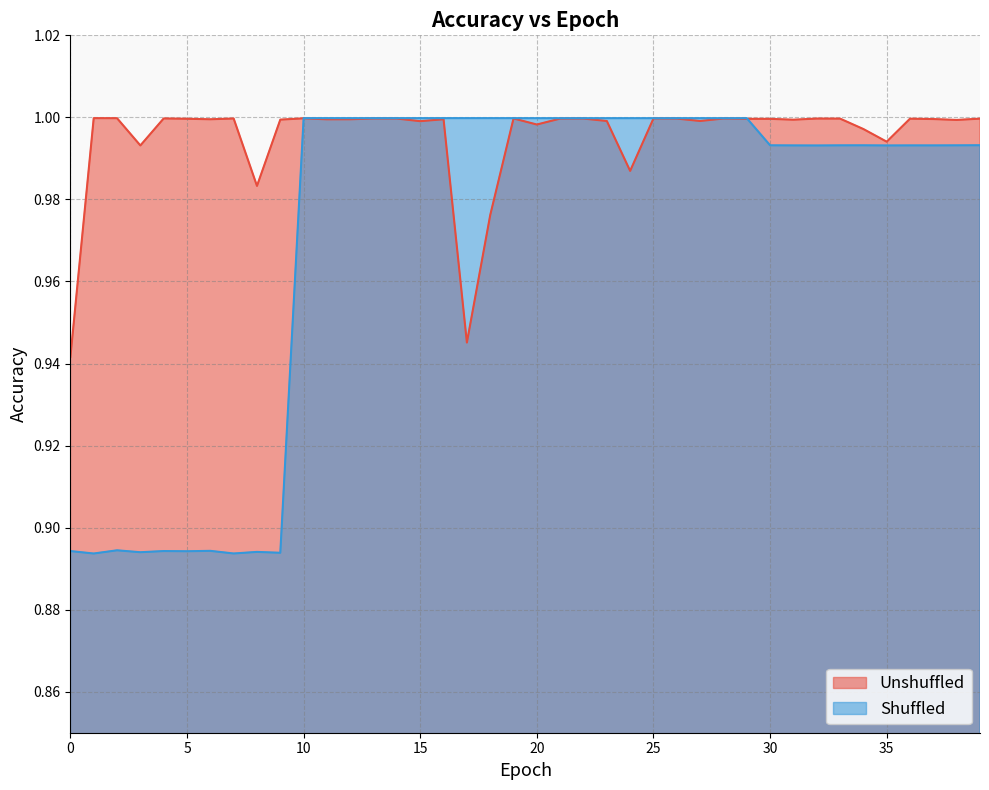

The Shuffled series shows 0.7 at 35. True or false?

False